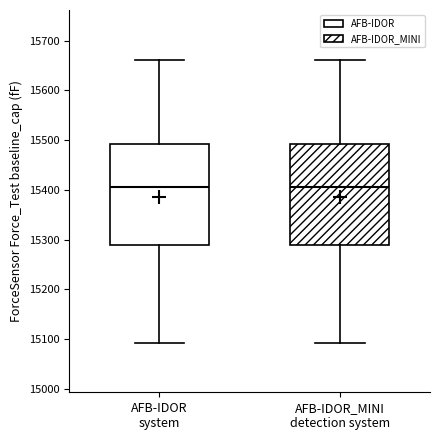

Reading left to right, read every box against the y-axis: the position of its median line, the range the box covers, and the ends of its whiskers. The values are not printed on the chart, so give them approximately, as read against the axis.

AFB-IDOR system: median 15410, box 15290 to 15490, whiskers 15090 to 15660
AFB-IDOR_MINI detection system: median 15410, box 15290 to 15490, whiskers 15090 to 15660